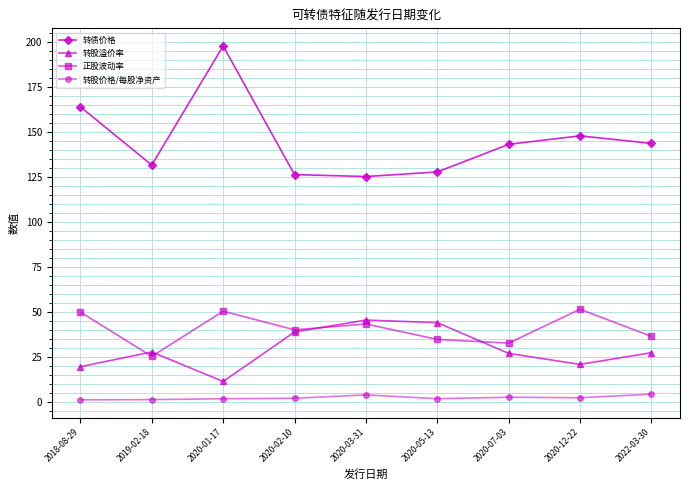

Which category has the highest value across all series?

2020-01-17